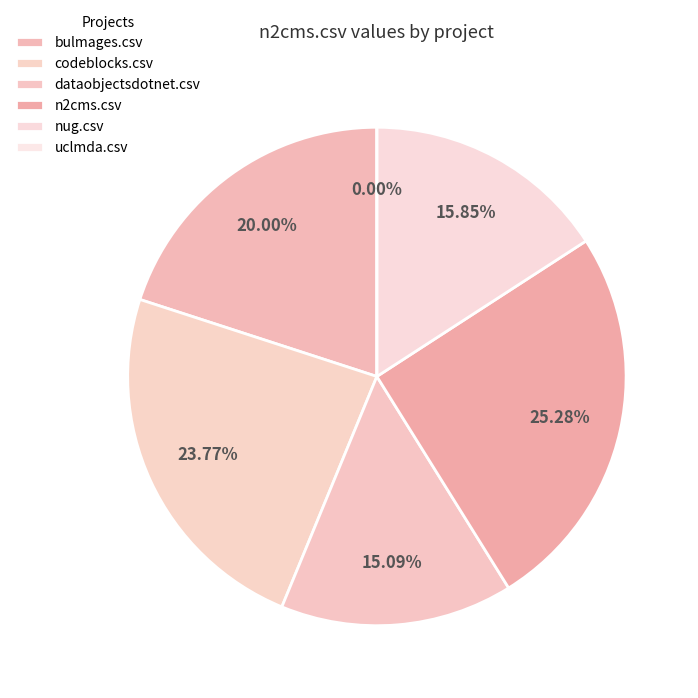

Is it true that uclmda.csv is 0% of the pie?

True